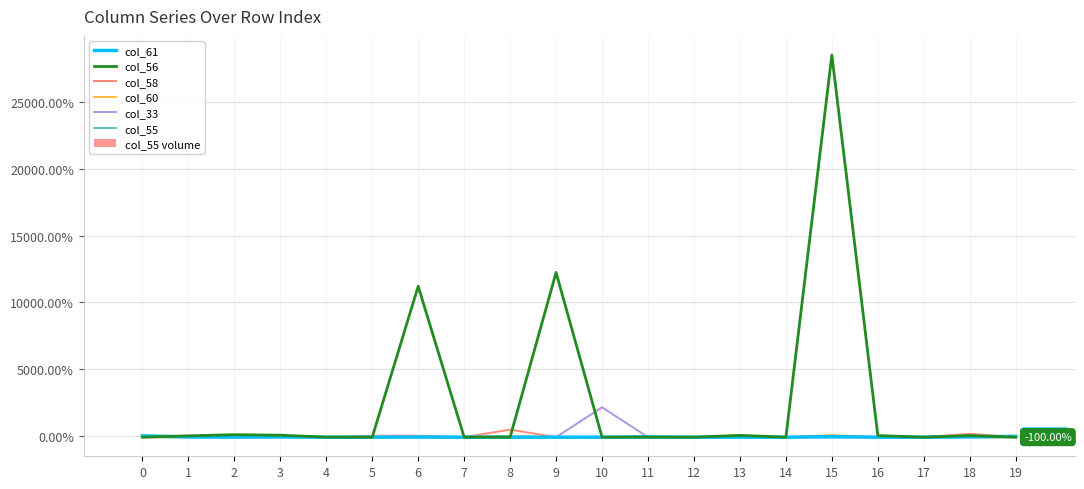

At how many categories does at least one series exceed 19407?

1